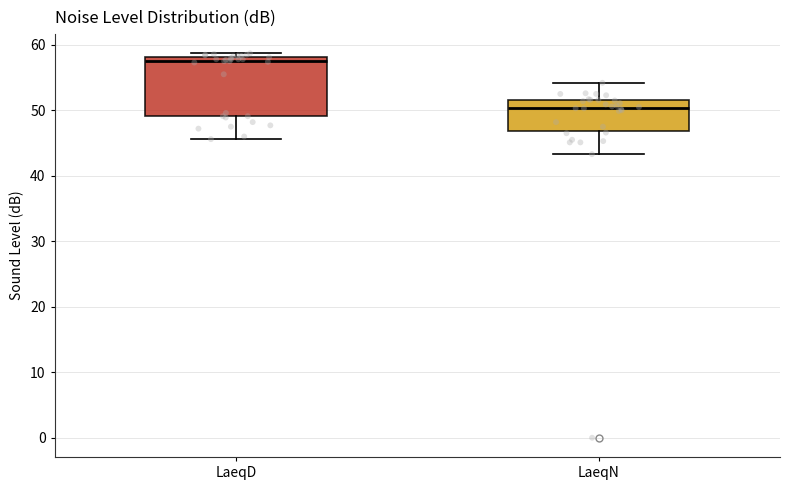

Reading left to right, transcribe this box plot: for each box, give where its median line is, the range the box spans, and where its two whiskers end, as read against the y-axis. The values are not printed on the chart, so give them approximately, as read against the axis.

LaeqD: median 58 (just below the box's upper edge), box 49 to 58, whiskers 46 to 59
LaeqN: median 50, box 47 to 52, whiskers 43 to 54